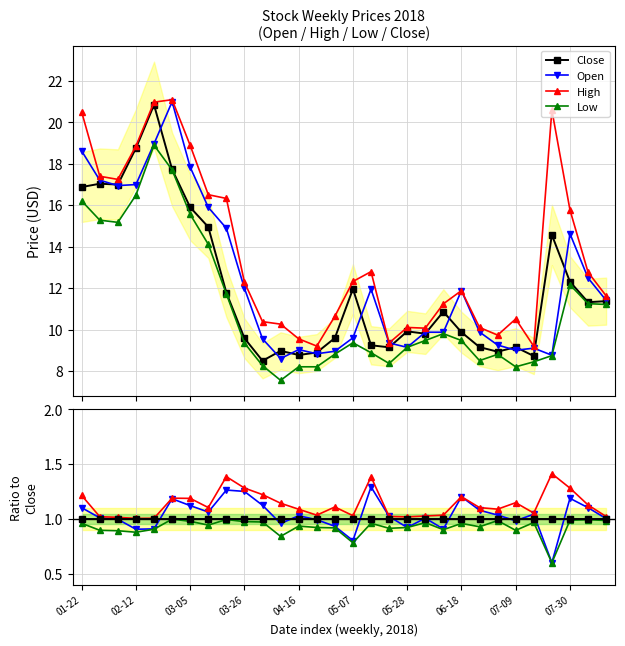

Reading left to right, list all the values displayed in this chart.

Open: 18.6	17.2	17.0	17.0	19.0	21.0	17.8	15.9	14.9	12.0	9.6	8.6	9.0	8.8	8.9	9.6	11.9	9.3	9.1	9.9	9.9	11.9	9.9	9.2	9.0	9.1	8.8	14.6	12.5	11.4
High: 20.5	17.4	17.2	18.9	21.0	21.1	18.9	16.5	16.3	12.3	10.4	10.3	9.6	9.2	10.6	12.3	12.8	9.3	10.1	10.1	11.2	11.9	10.1	9.7	10.5	9.2	20.6	15.8	12.8	11.6
Close: 16.9	17.0	17.0	18.8	20.9	17.7	15.9	14.9	11.8	9.6	8.5	9.0	8.8	8.9	9.6	12.0	9.2	9.1	9.9	9.8	10.9	9.9	9.2	8.9	9.2	8.7	14.6	12.3	11.3	11.4
Low: 16.2	15.3	15.2	16.5	18.9	17.7	15.6	14.1	11.7	9.3	8.3	7.5	8.2	8.2	8.8	9.4	8.9	8.4	9.1	9.5	9.8	9.5	8.5	8.8	8.2	8.4	8.7	12.2	11.2	11.2